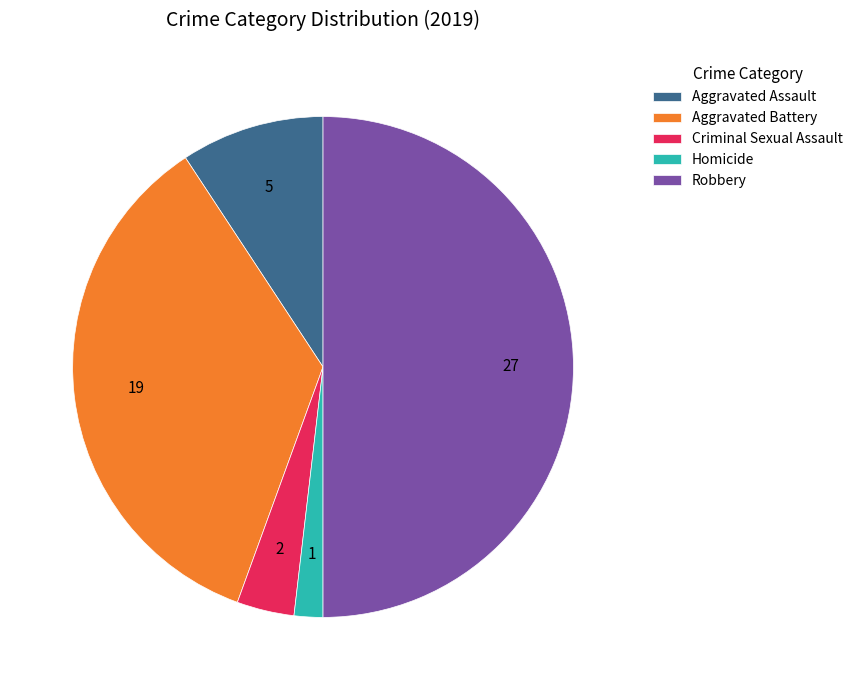

What is the largest slice in the pie chart?

Robbery